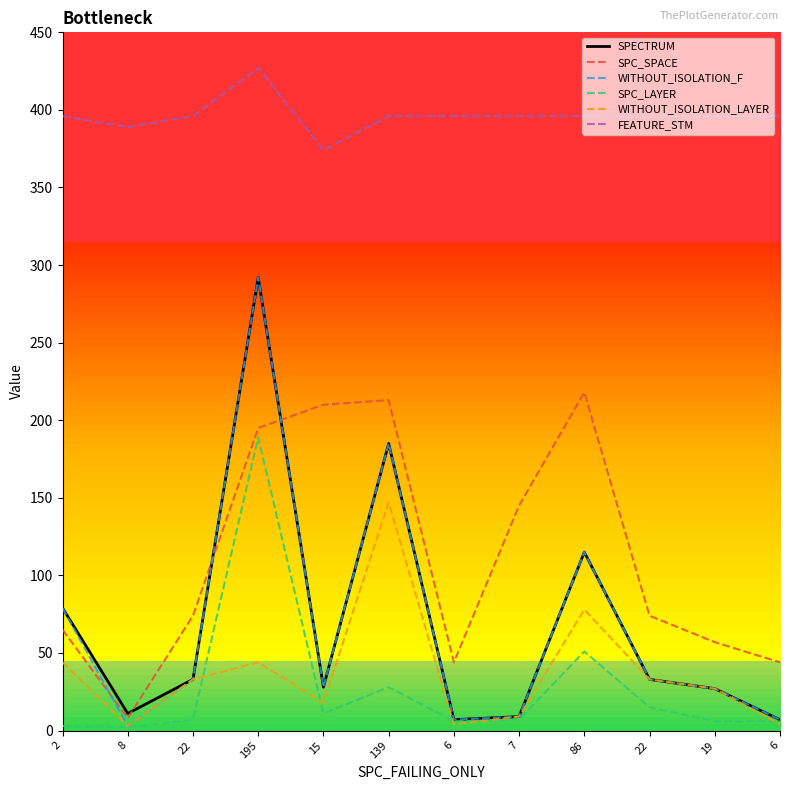

True or false: SPC_SPACE and FEATURE_STM intersect in this chart.

False